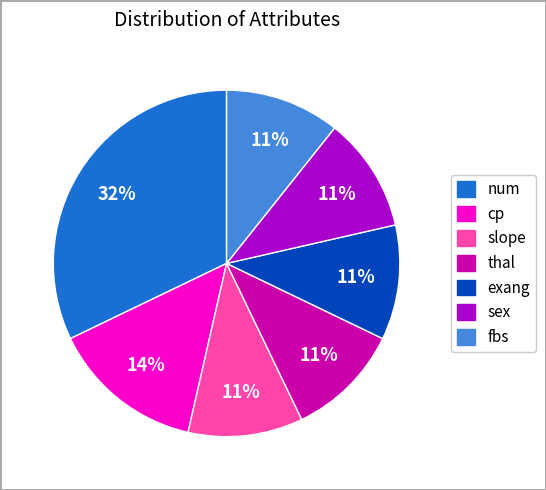

What is the ratio of the value at exang to the value at fbs?

1.0